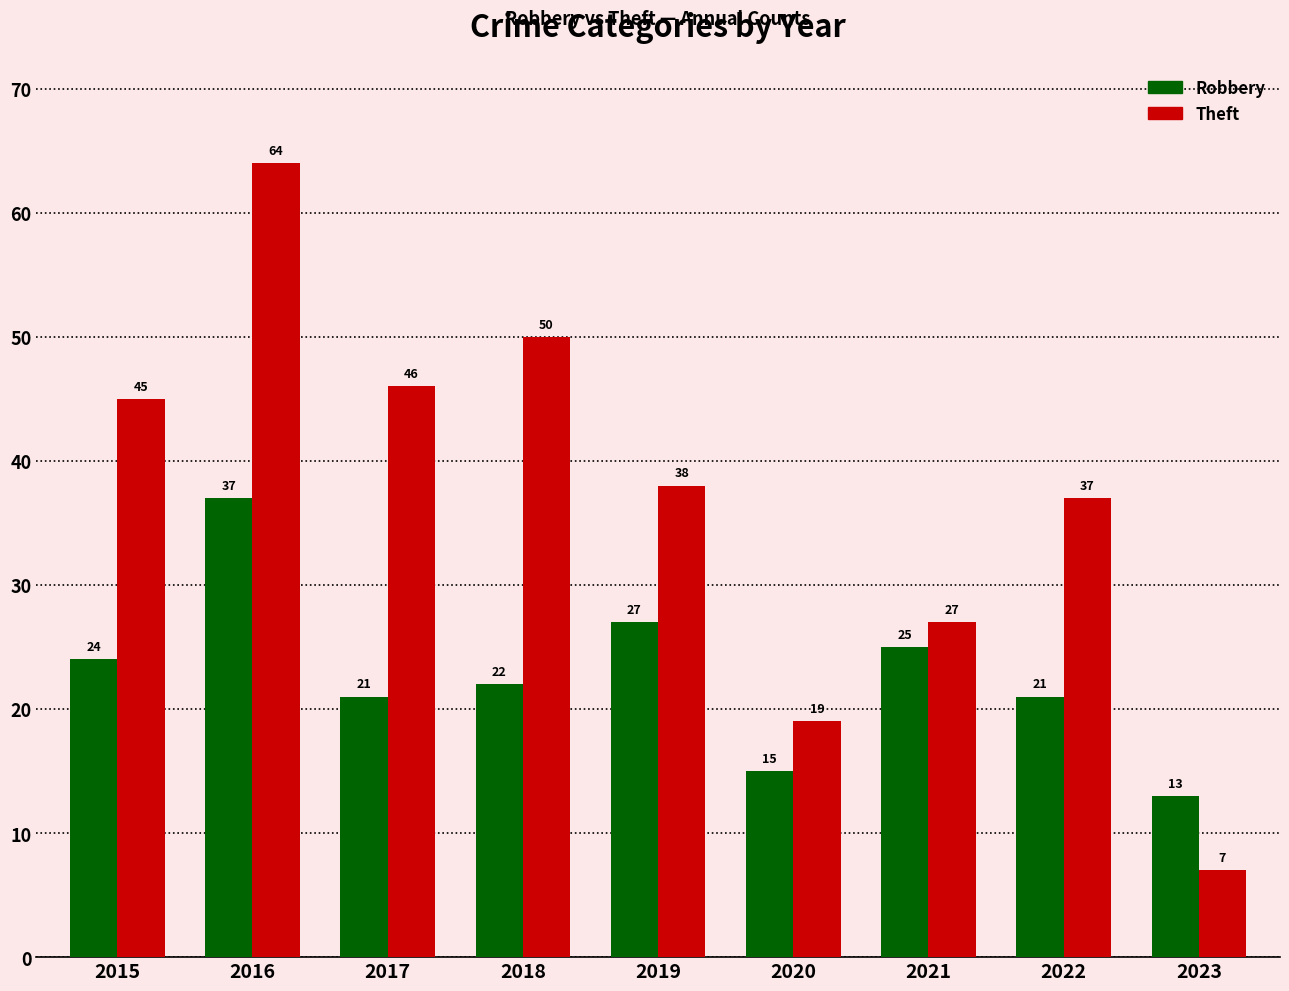

Reading left to right, what are all the values shown in this chart?

Robbery: 24	37	21	22	27	15	25	21	13
Theft: 45	64	46	50	38	19	27	37	7